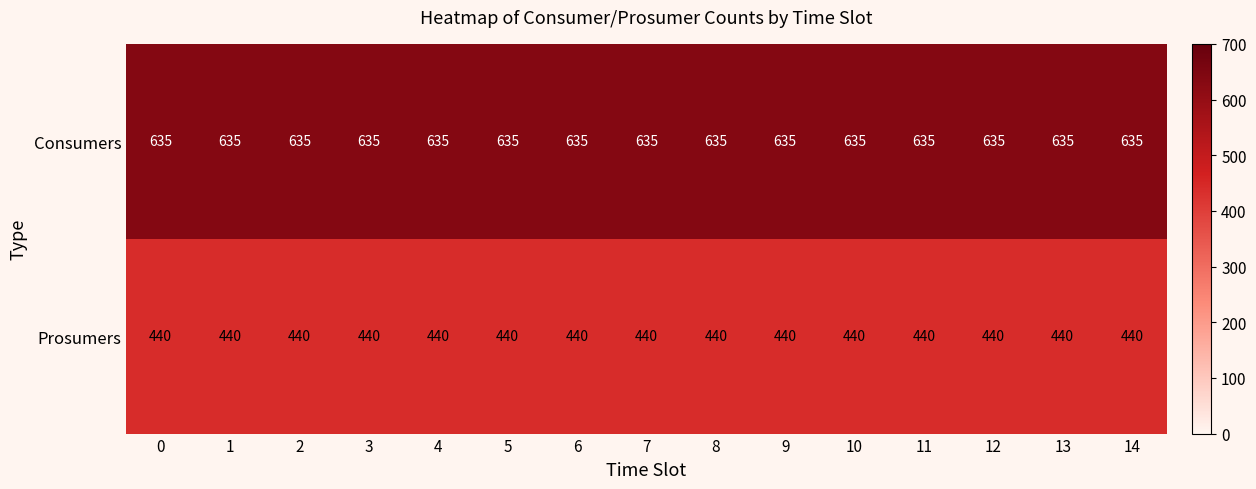

What is the approximate value of Consumers at 9?

635